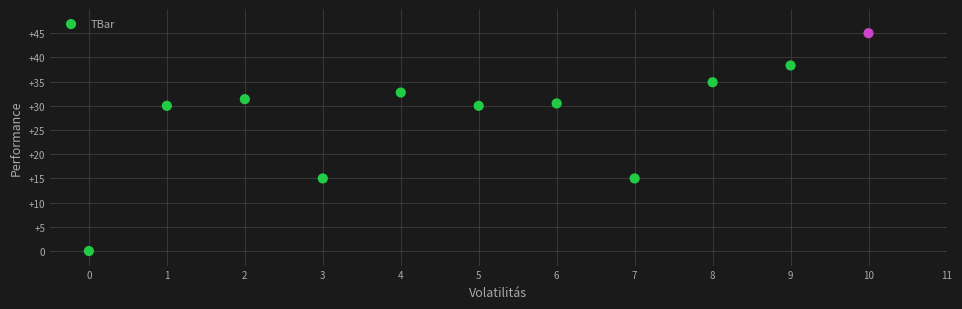

What is the range of Y values (max minus min)?

45.0